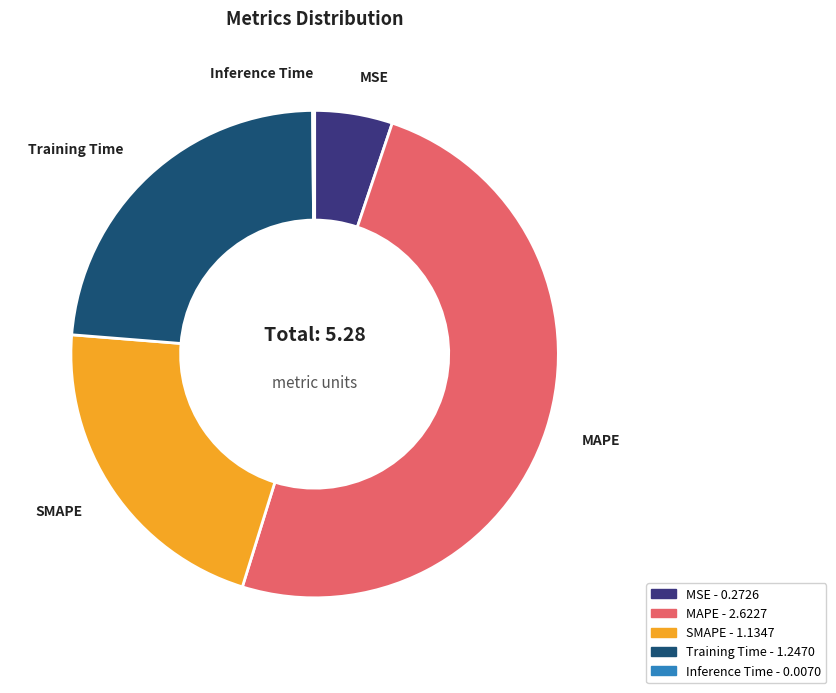

Which category has the biggest portion of the pie?

MAPE